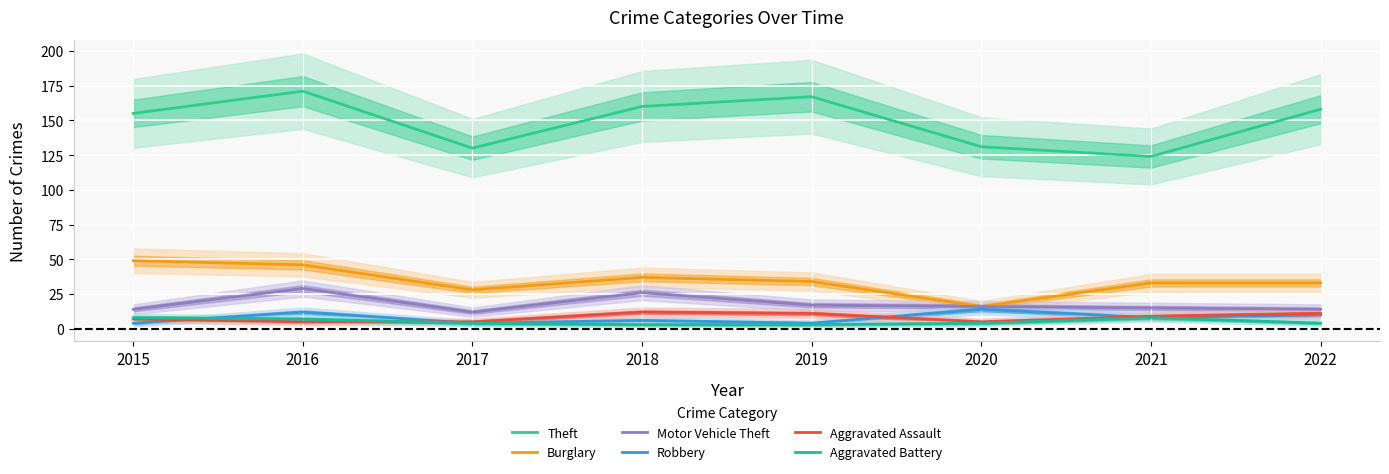

Which category has the lowest value across all series?

2018